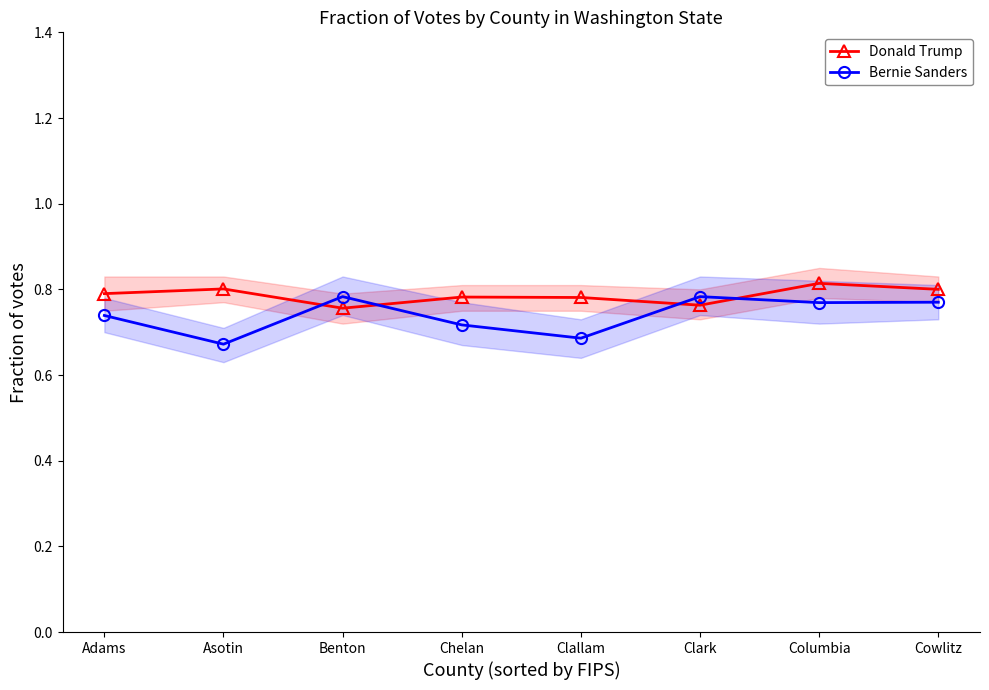

At which label does Bernie Sanders reach its peak?

Benton